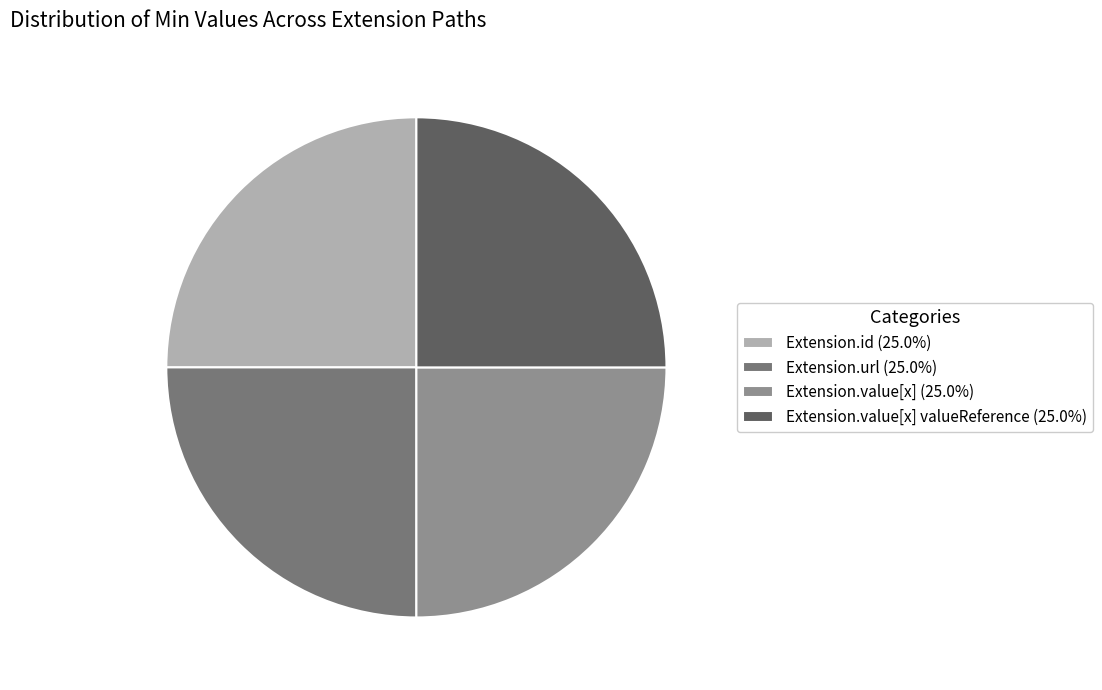

How many segments does this pie chart have?

4